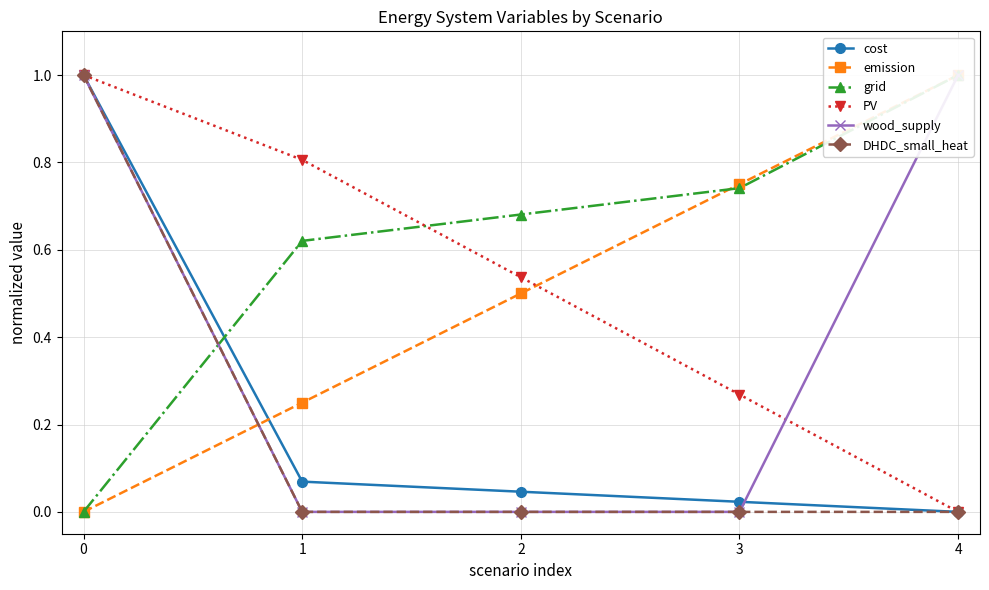

At which label is cost closest to 0?

4